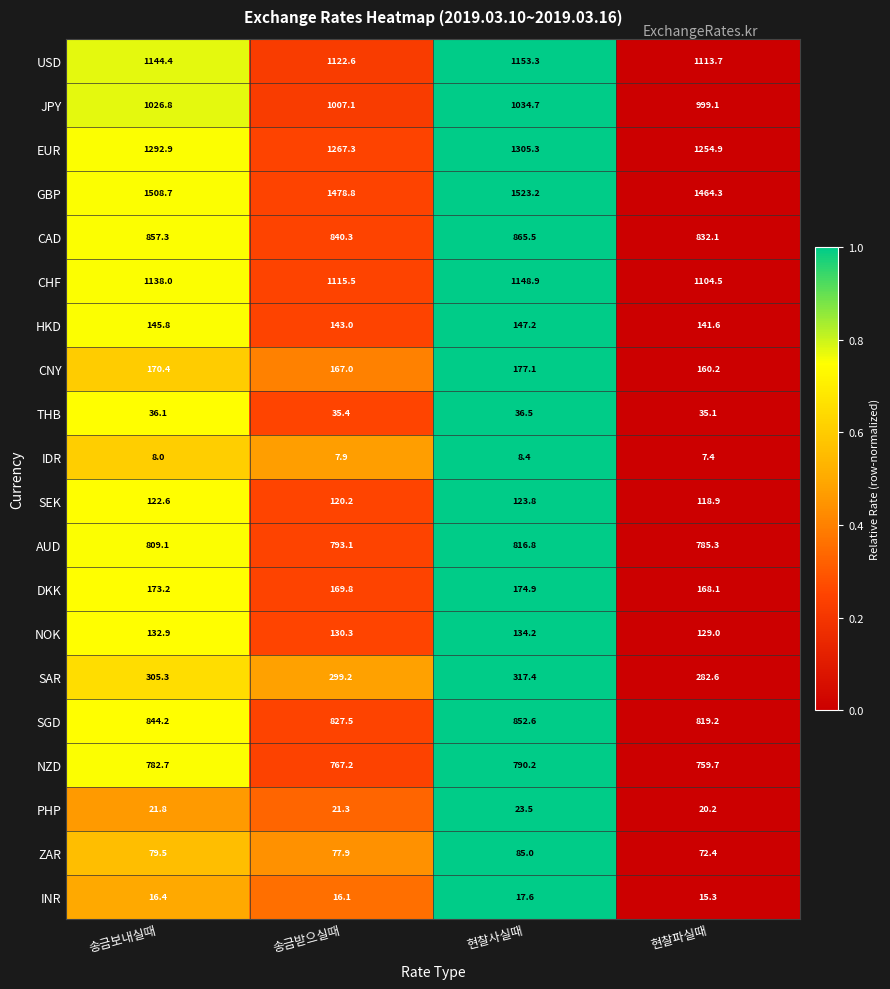

What is the average value of the JPY series?

1016.9